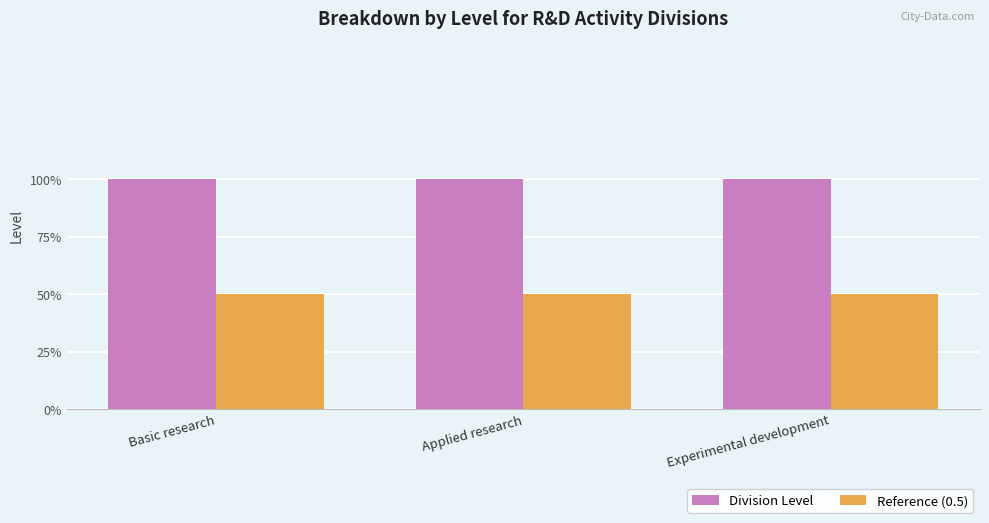

Are the bars grouped side by side (vs. stacked)?

Yes